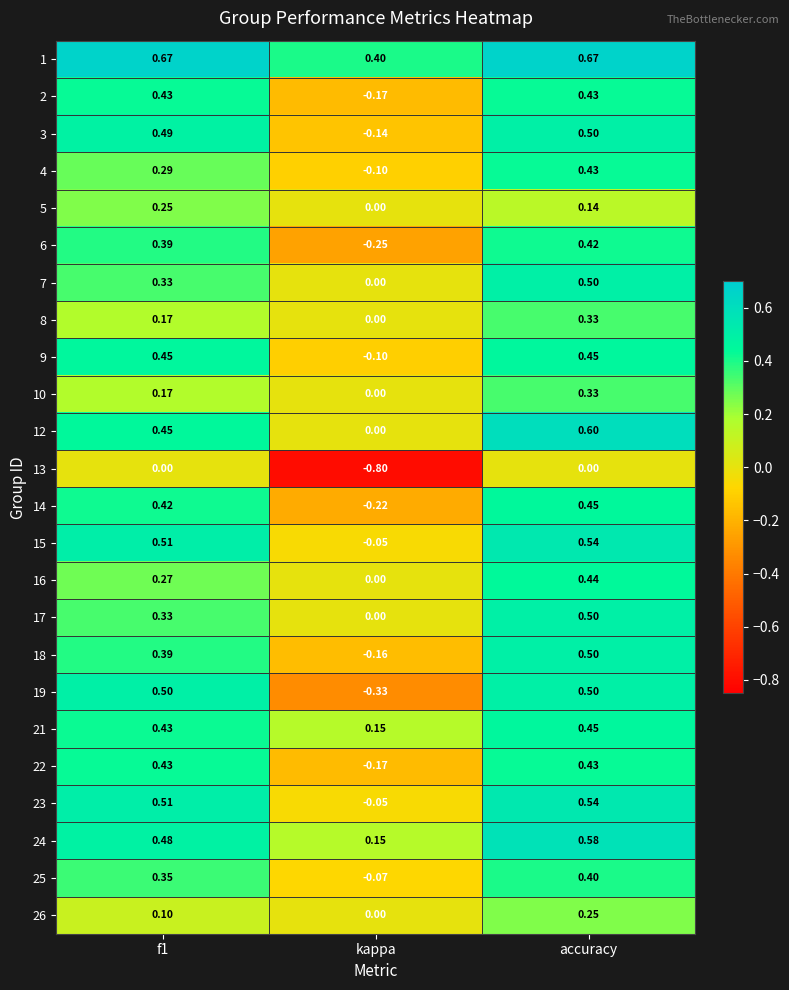

Is the value of 21 at kappa greater than the value of 2 at kappa?

Yes